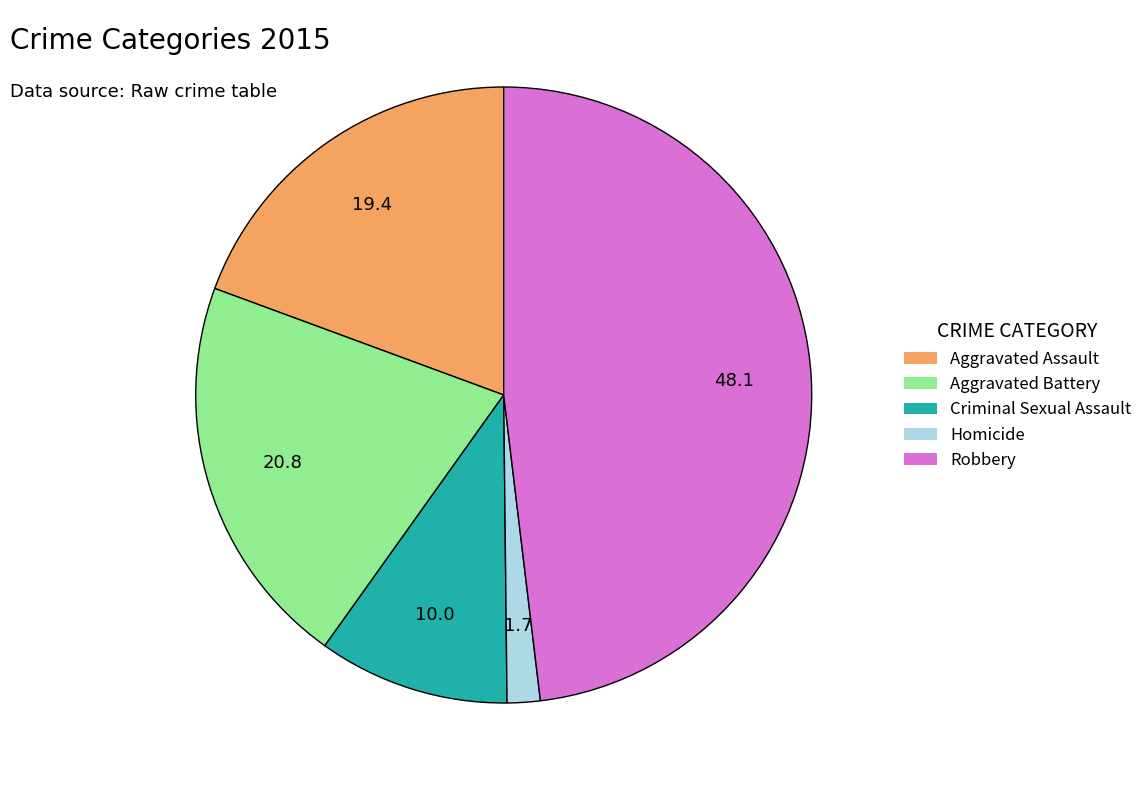

Count the number of slices in the pie.

5